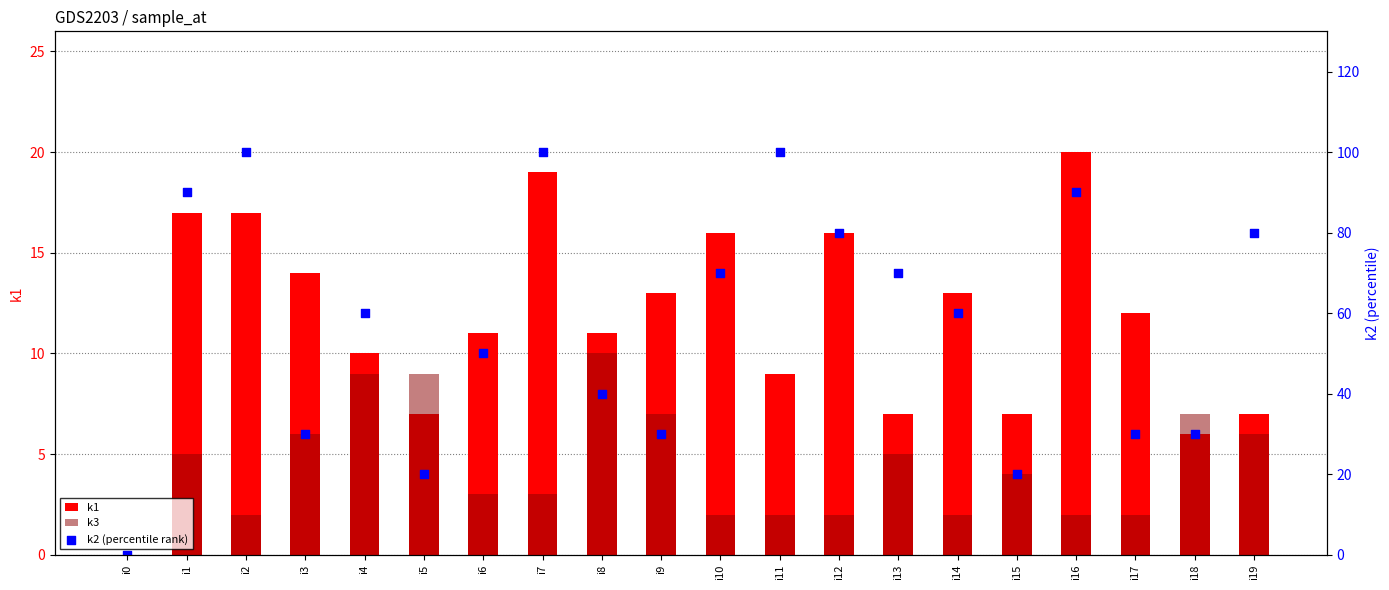

At how many categories does at least one series exceed 76?

7